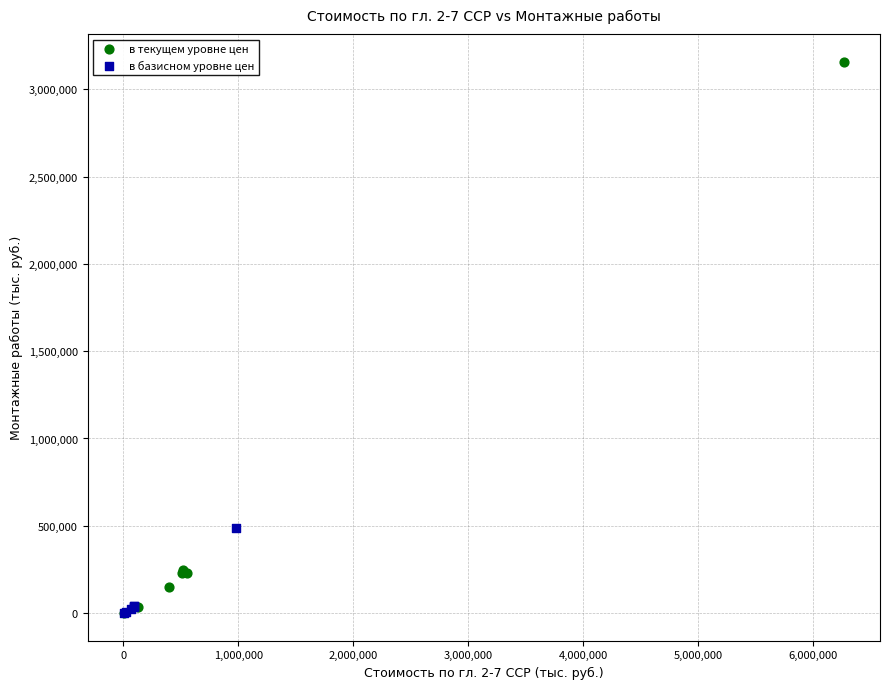

Which series reaches the maximum Y coordinate?

в текущем уровне цен